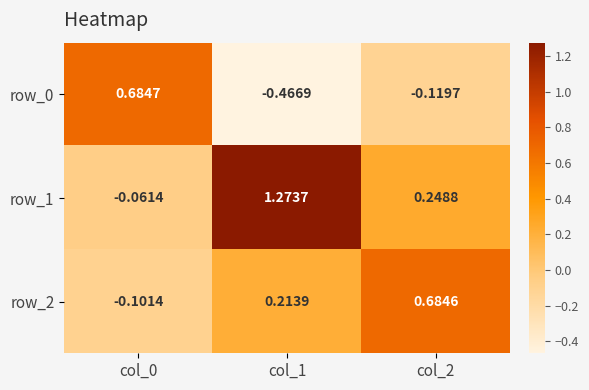

Which label corresponds to the smallest value in the chart?

col_1